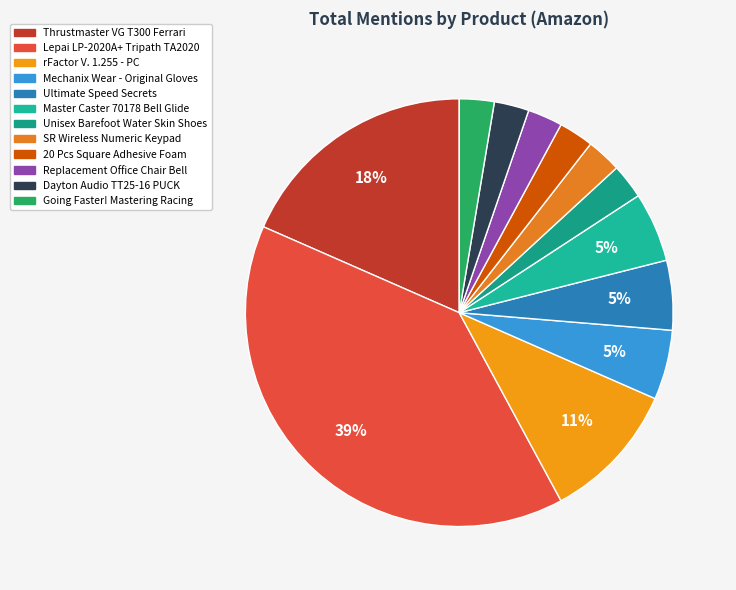

How many slices are in this pie chart?

12